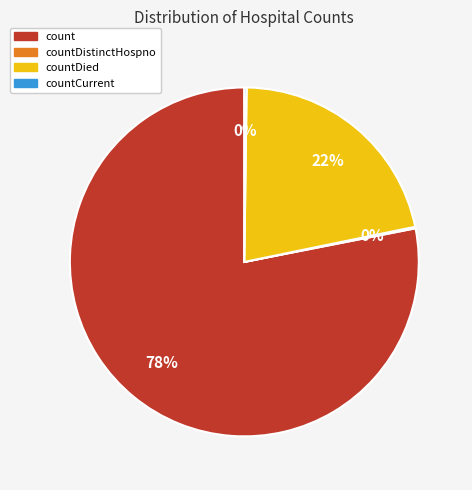

To the nearest percent, what percentage of the pie is count?

78%